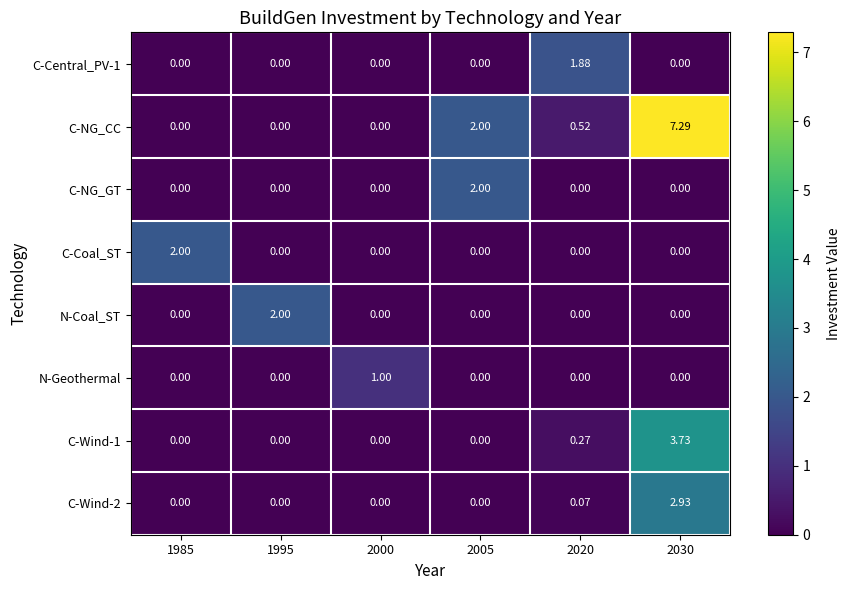

Which series changed the most between 1995 and 2000?

N-Coal_ST